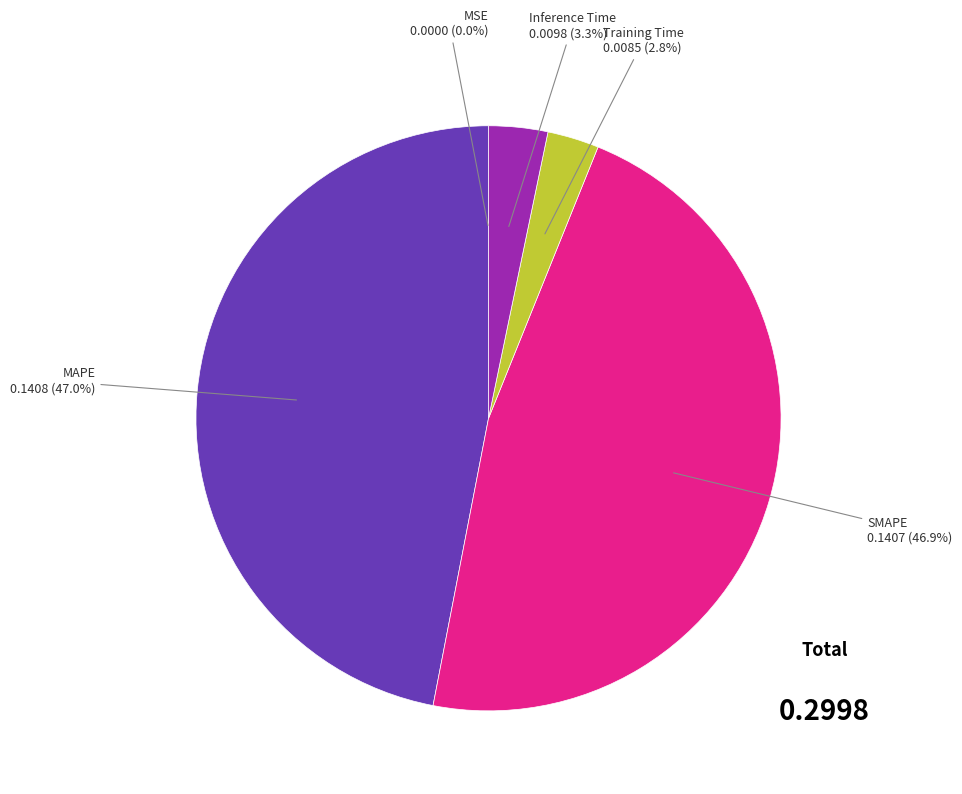

Is there a majority slice in this chart?

No